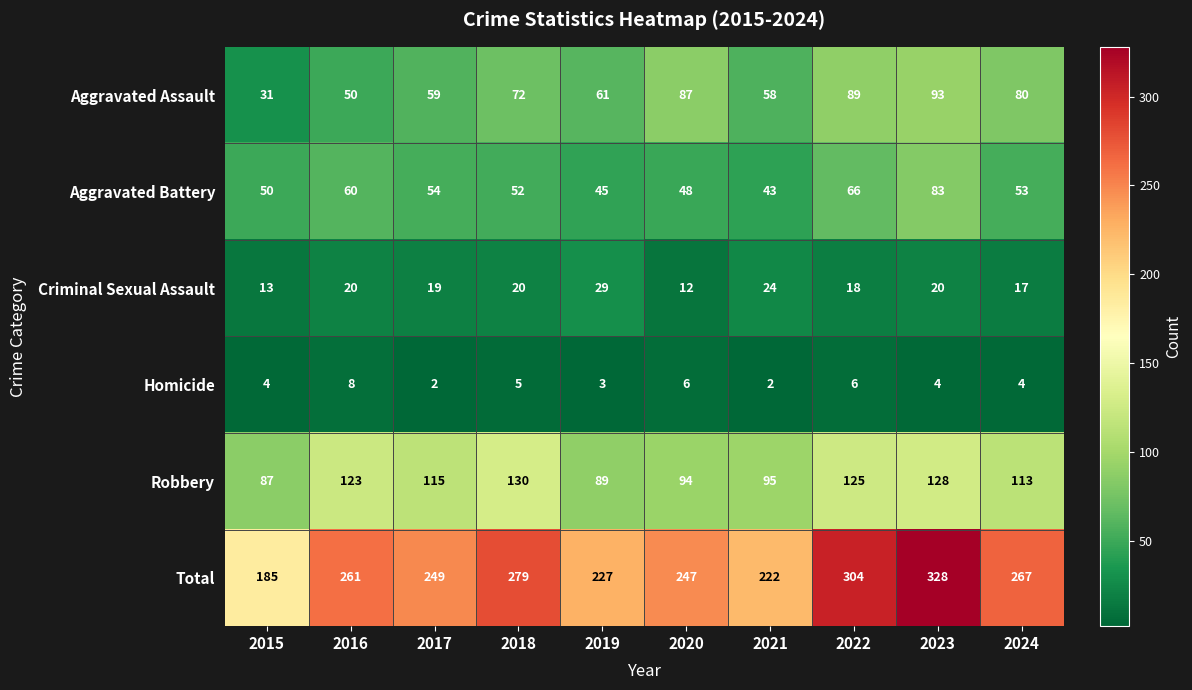

What is the spread (max minus min) of values at 2022?

298